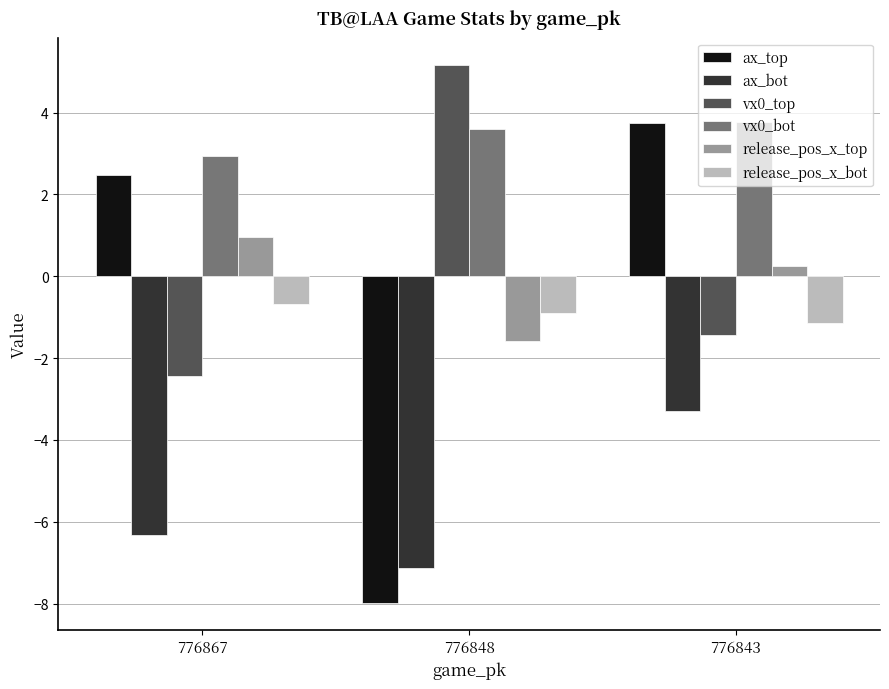

At how many categories does at least one series exceed 0?

3